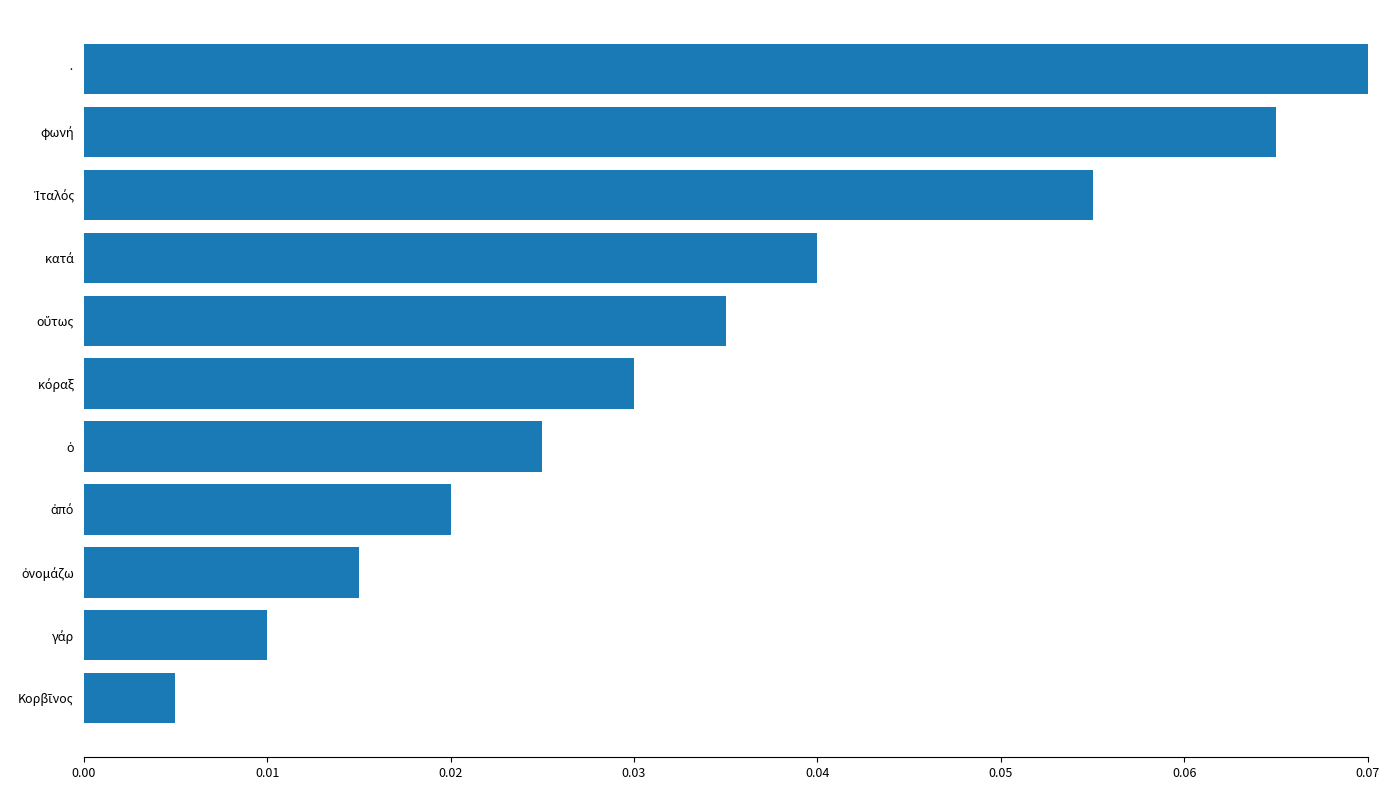

At which category does the chart reach its peak across all series?

·